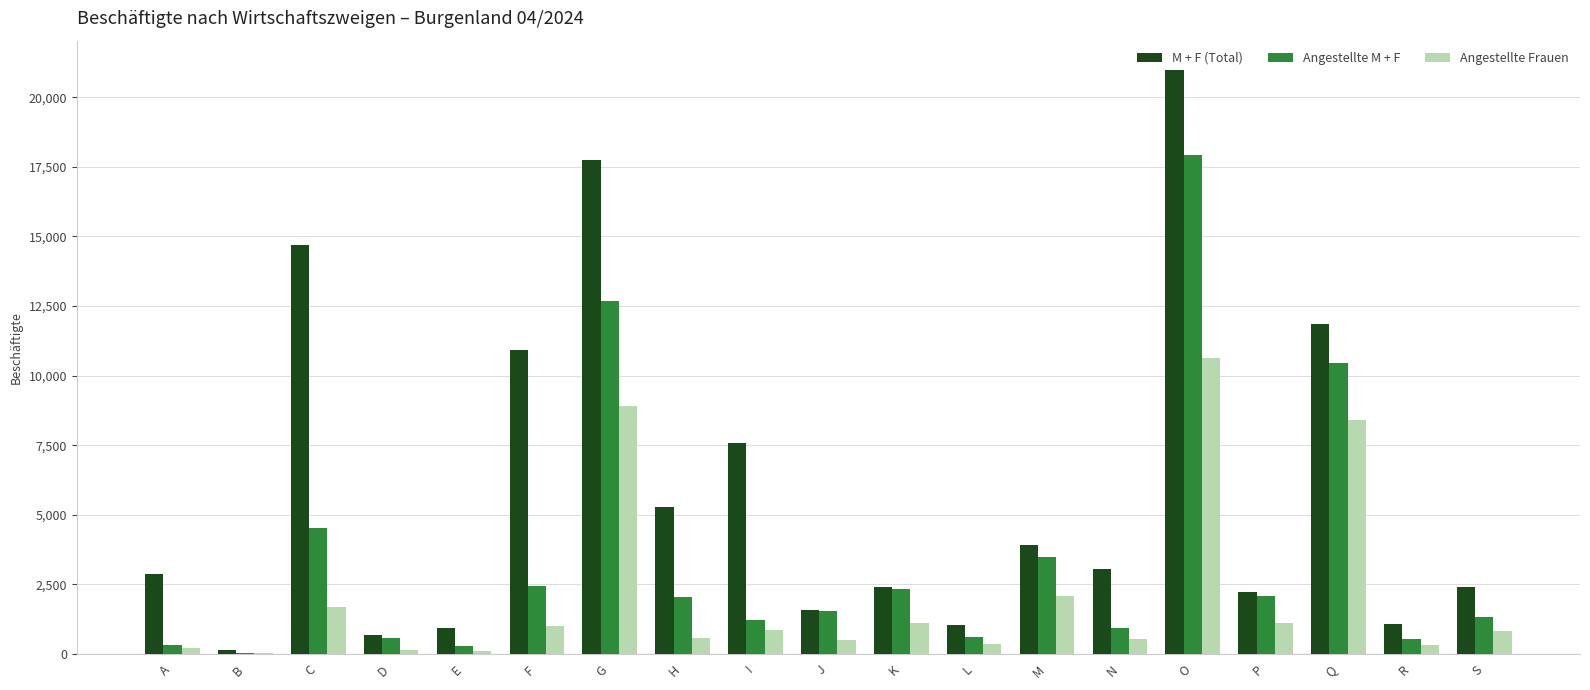

The value of Angestellte Frauen at J is 514. True or false?

True